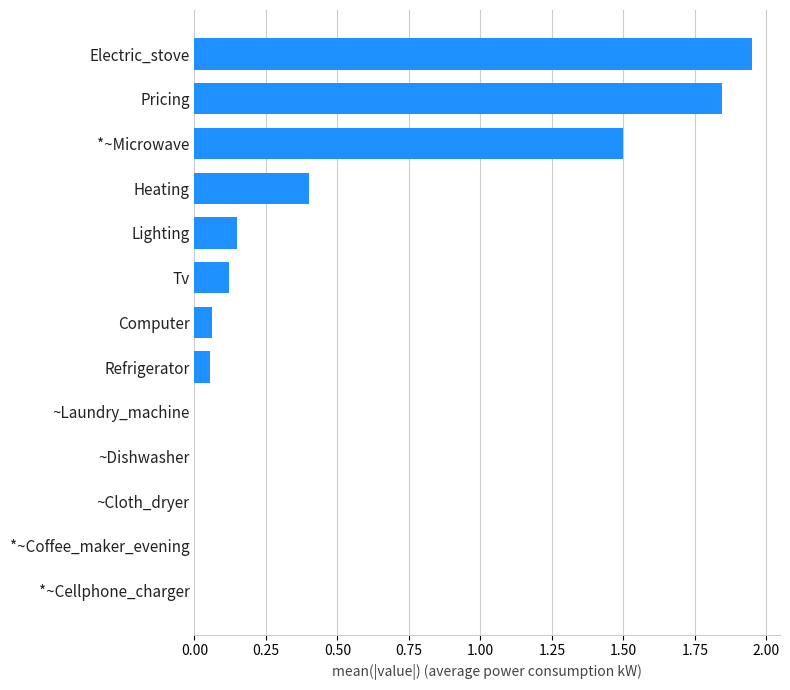

What is the sum of all values?

6.1